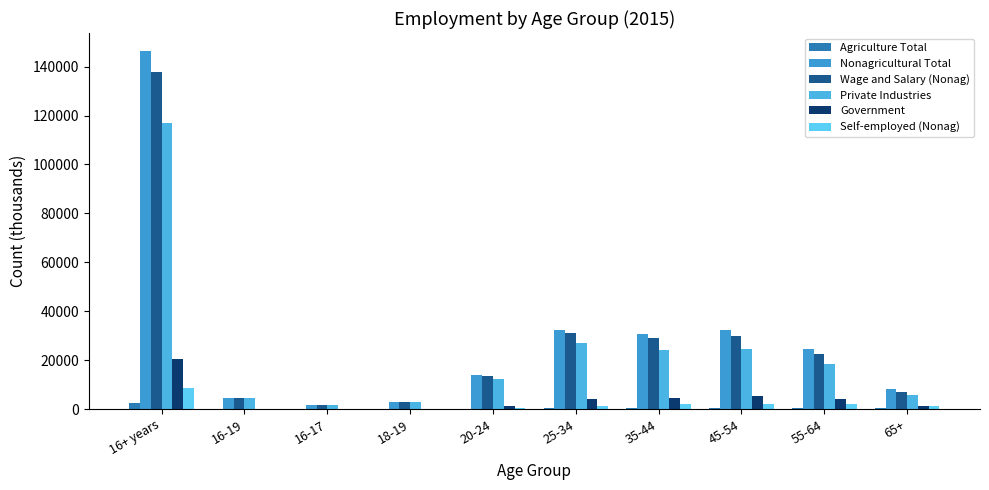

What is the label of the 10th bar from the left?

65+